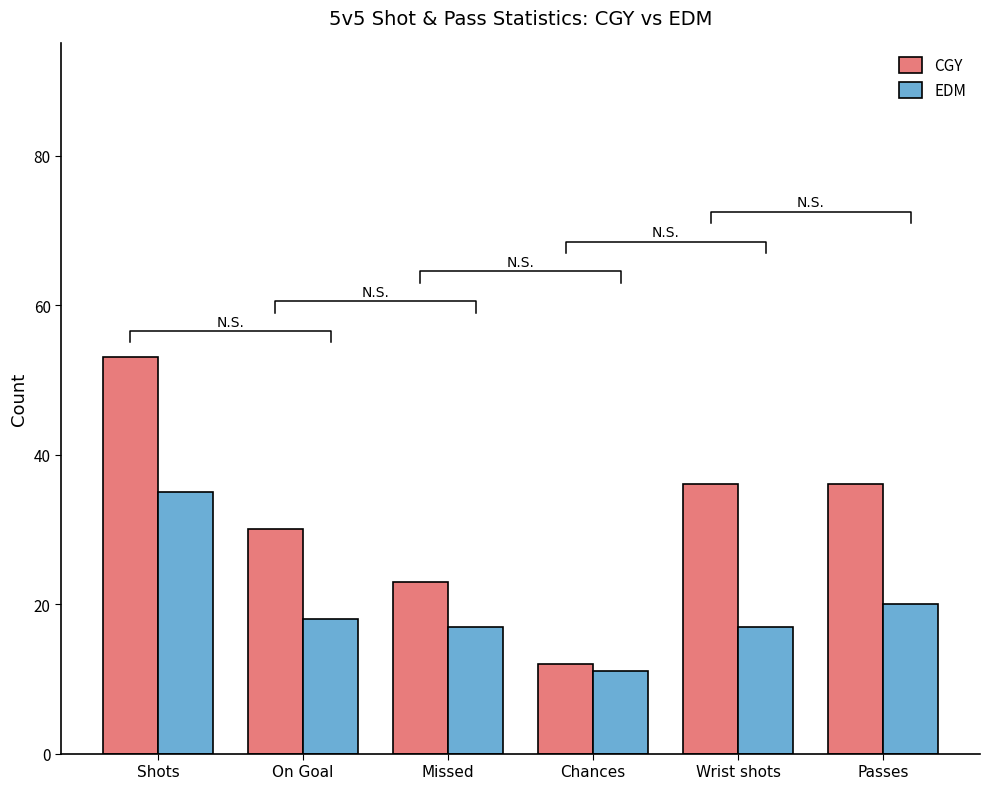

What is the sum of all CGY values?

190